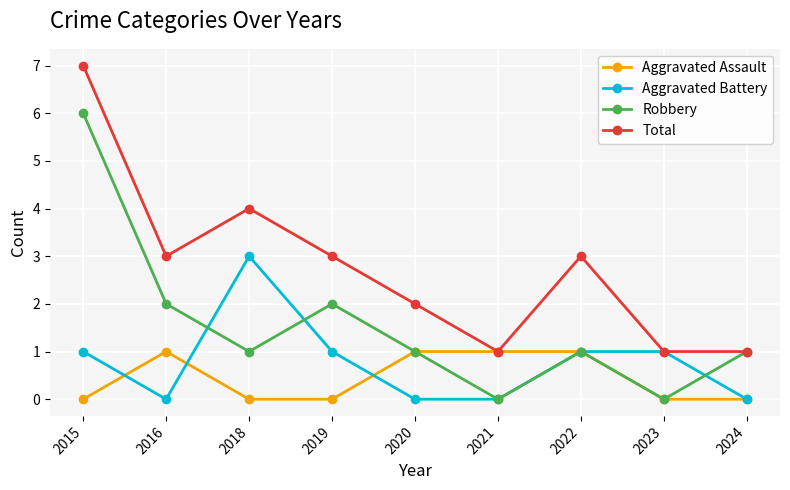

Reading left to right, transcribe all the data shown in this chart.

Aggravated Assault: 0	1	0	0	1	1	1	0	0
Aggravated Battery: 1	0	3	1	0	0	1	1	0
Robbery: 6	2	1	2	1	0	1	0	1
Total: 7	3	4	3	2	1	3	1	1